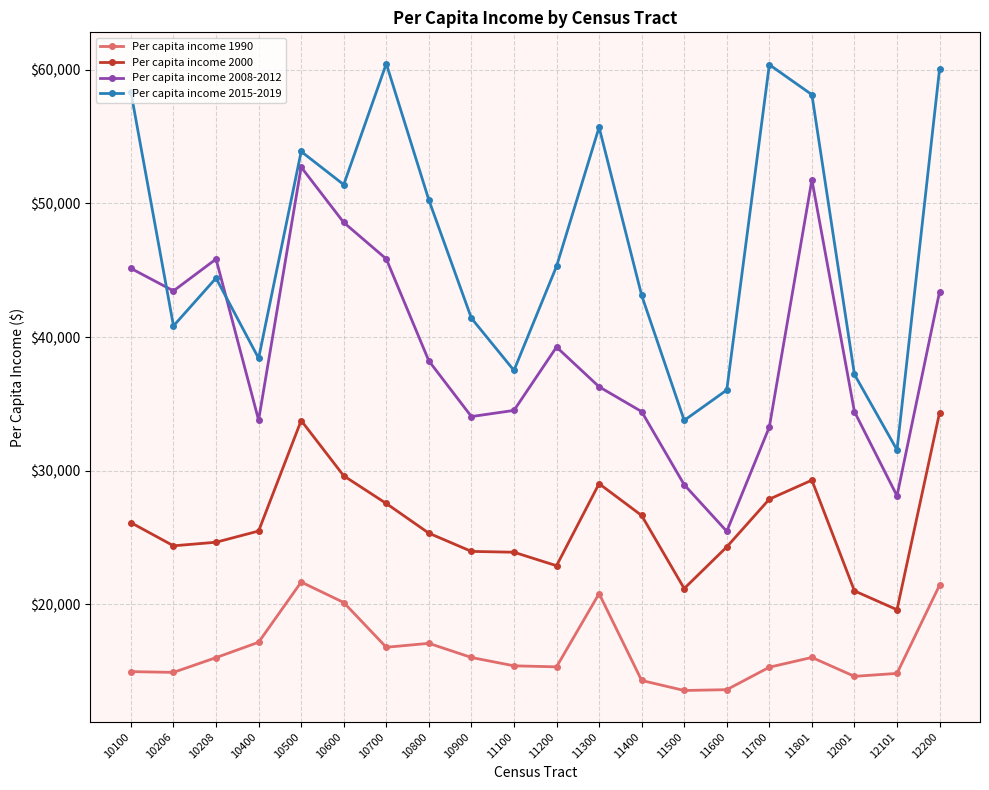

How many interior local peaks does the Per capita income 2008-2012 series have?

4